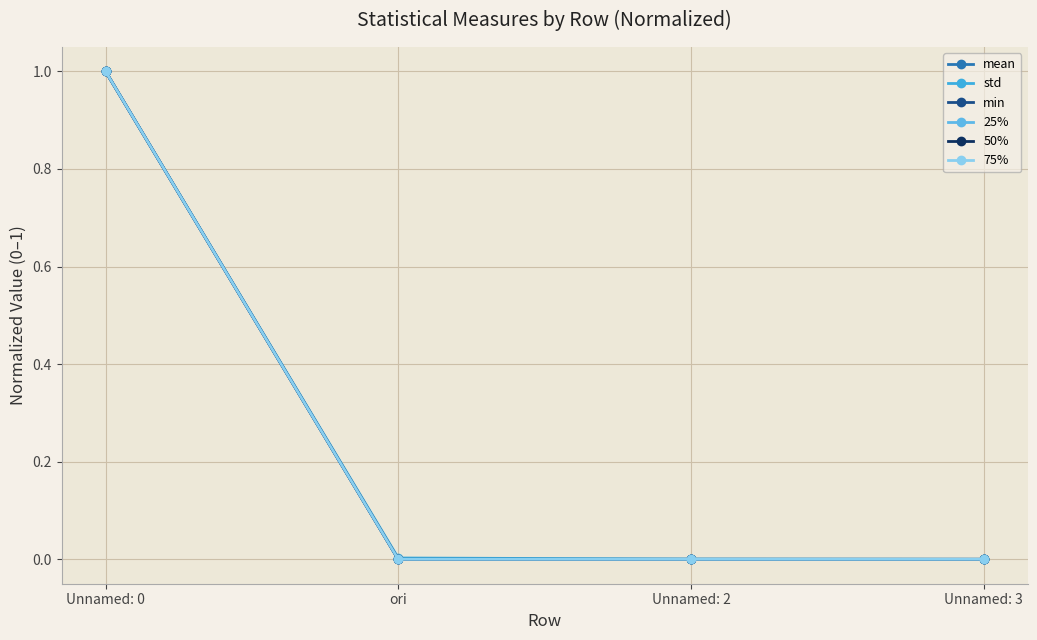

List the labels in order of 75% value, smallest first.

Unnamed: 2, Unnamed: 3, ori, Unnamed: 0